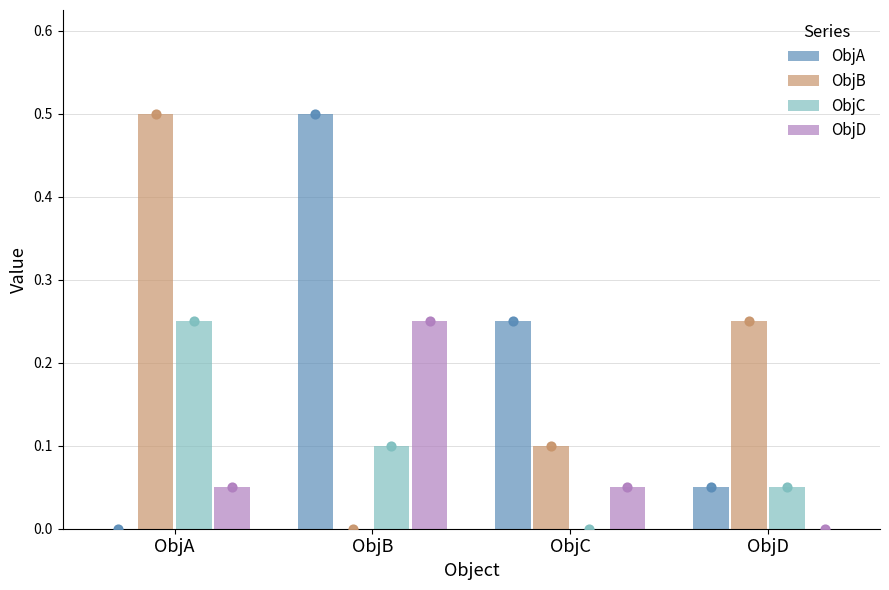

What are all the series names shown in the legend?

ObjA, ObjB, ObjC, ObjD